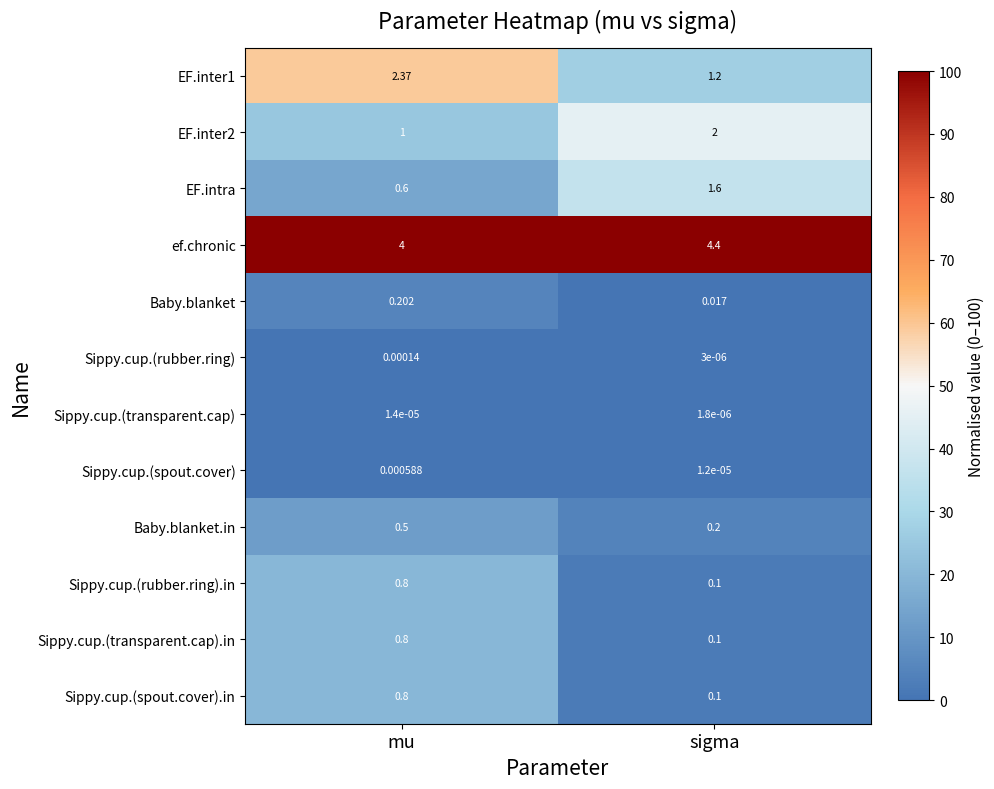

At which label is Sippy.cup.(transparent.cap) closest to 0?

sigma